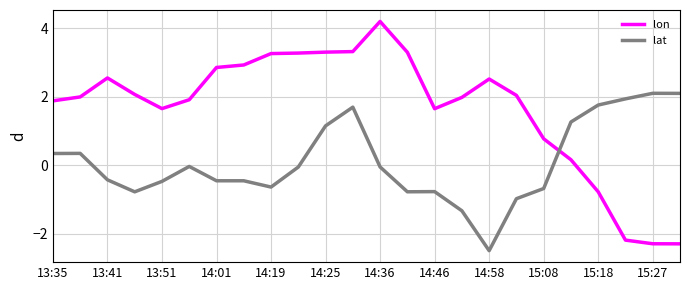

Rank the series by their maximum value, from lowest to highest.

lat, lon